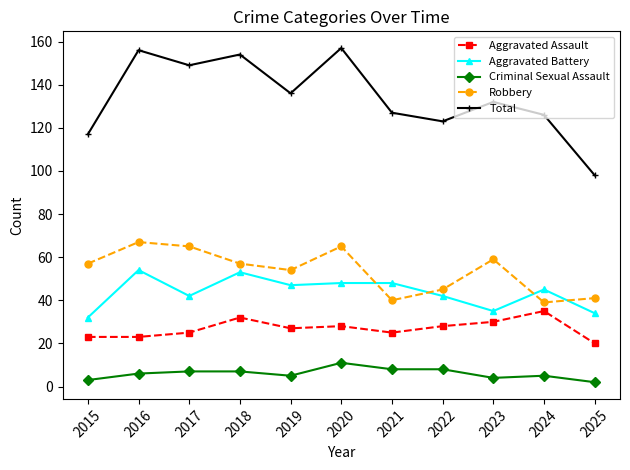

Between 2015 and 2024, which series saw the biggest shift?

Robbery